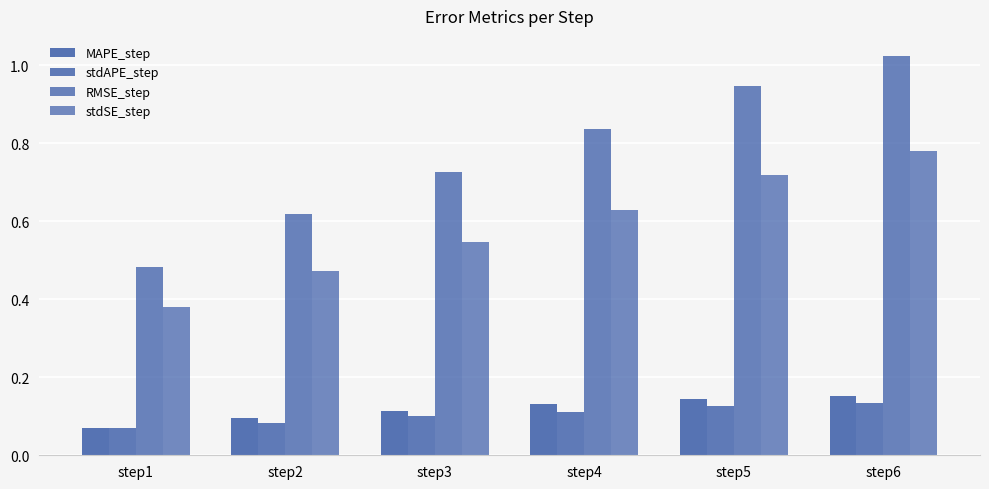

Reading right to left, transcribe all the data shown in this chart.

MAPE_step: step6=0.2	step5=0.1	step4=0.1	step3=0.1	step2=0.1	step1=0.1
stdAPE_step: step6=0.1	step5=0.1	step4=0.1	step3=0.1	step2=0.1	step1=0.1
RMSE_step: step6=1.0	step5=0.9	step4=0.8	step3=0.7	step2=0.6	step1=0.5
stdSE_step: step6=0.8	step5=0.7	step4=0.6	step3=0.5	step2=0.5	step1=0.4